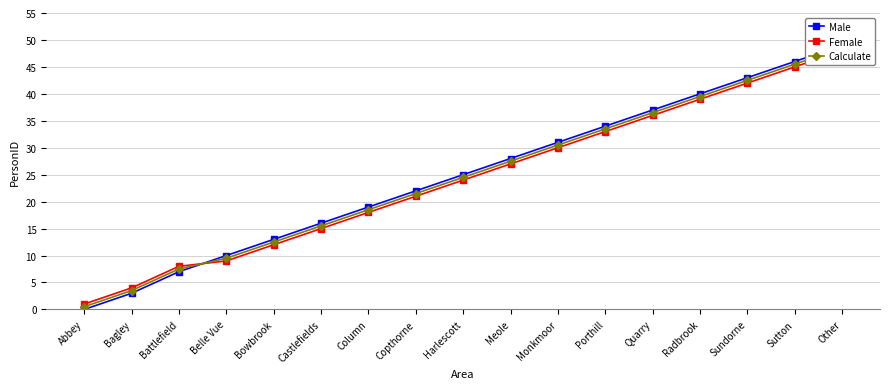

The Female series shows 18.0 at Column. True or false?

True